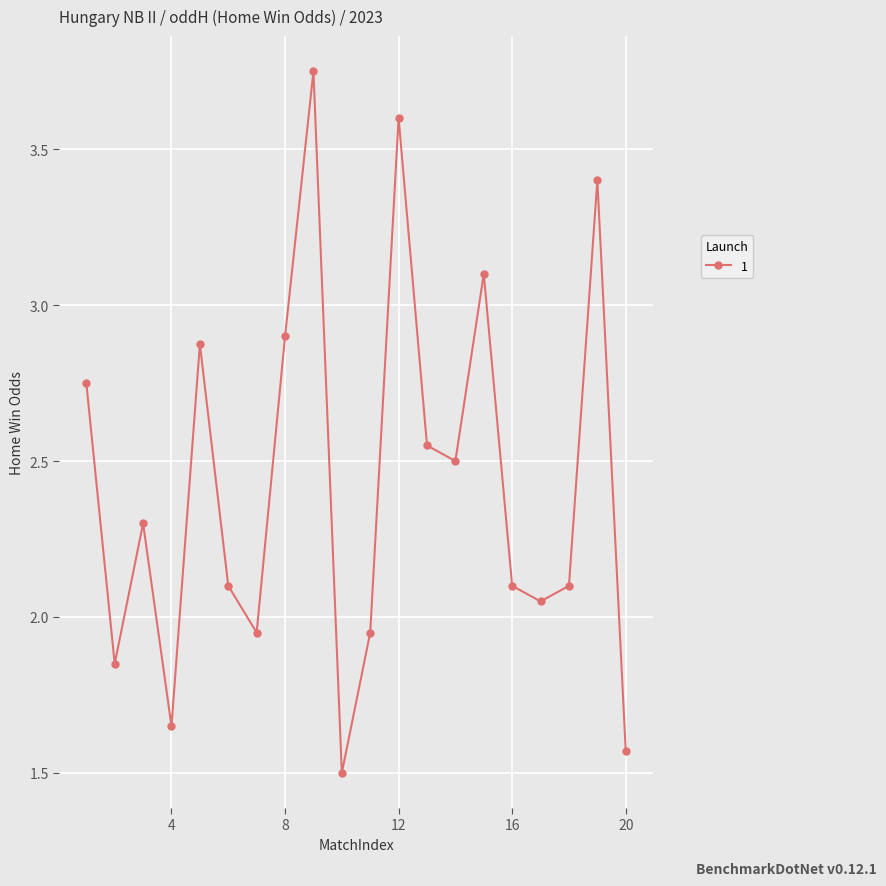

What is the value of the 6th point from the left?

2.1